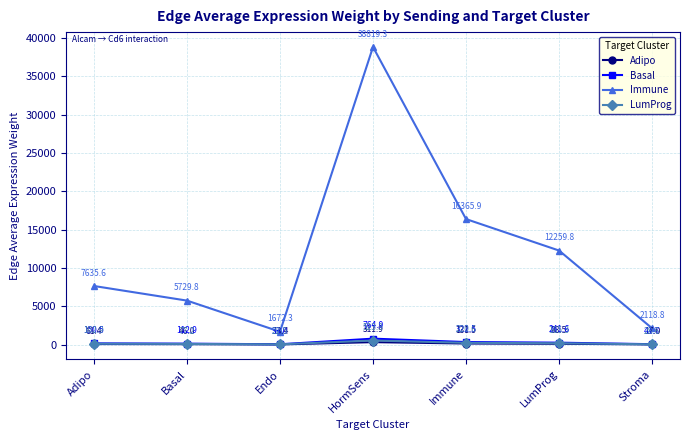

Which series has the widest spread of values?

Immune